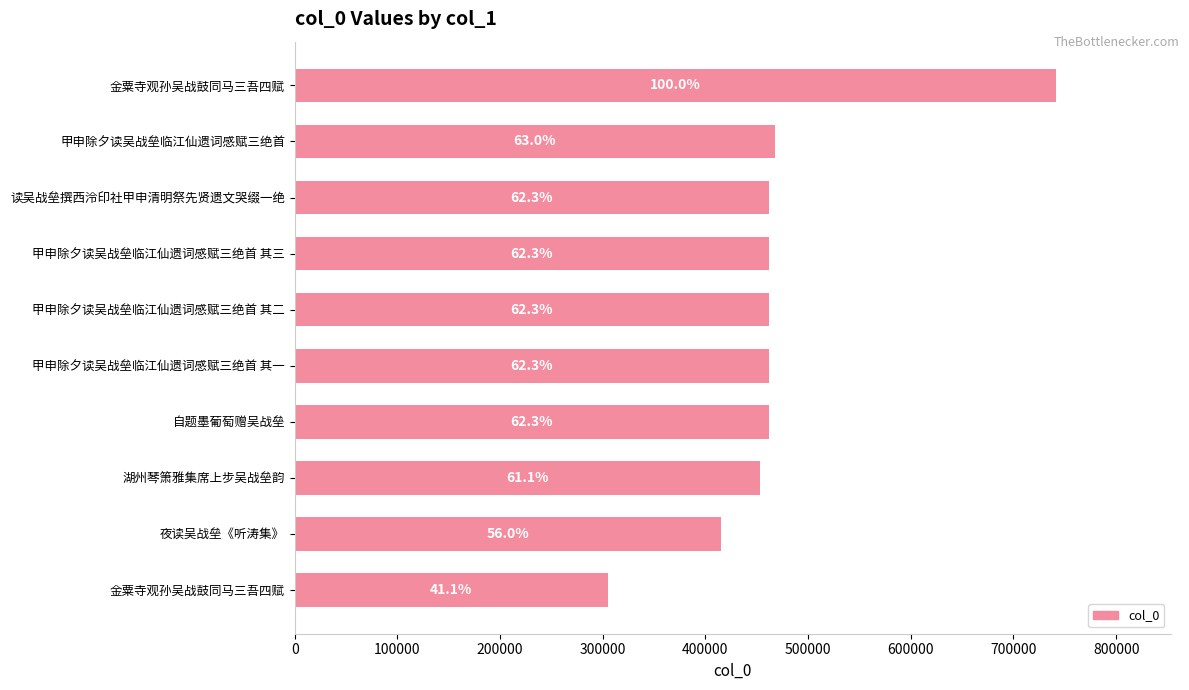

What is the difference between the maximum and second lowest values?

326625